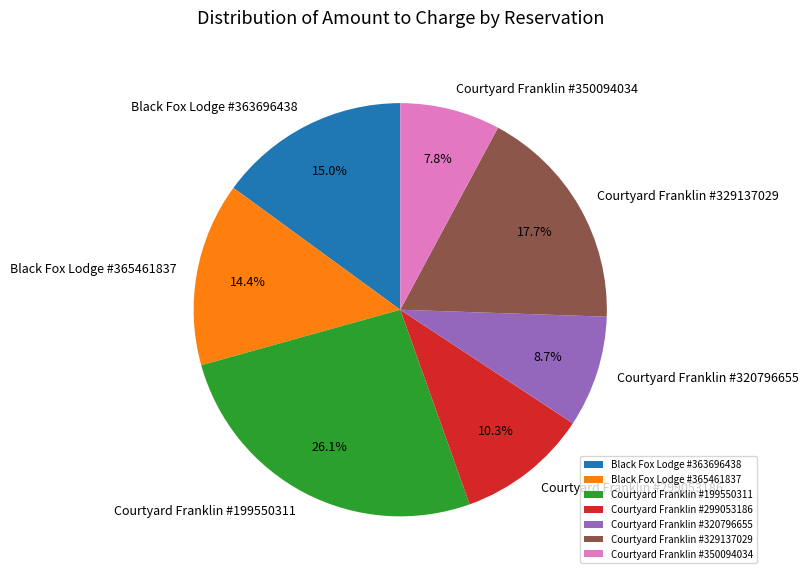

Is it true that Courtyard Franklin #350094034 is 8% of the pie?

True